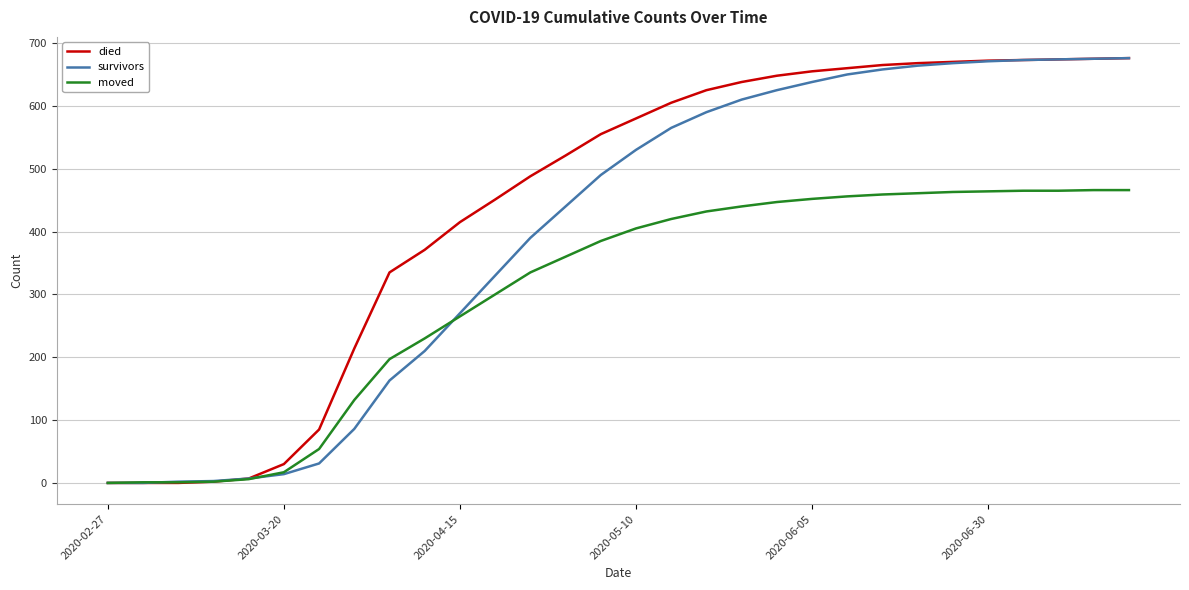

List the series in order of their overall mean, lowest first.

moved, survivors, died